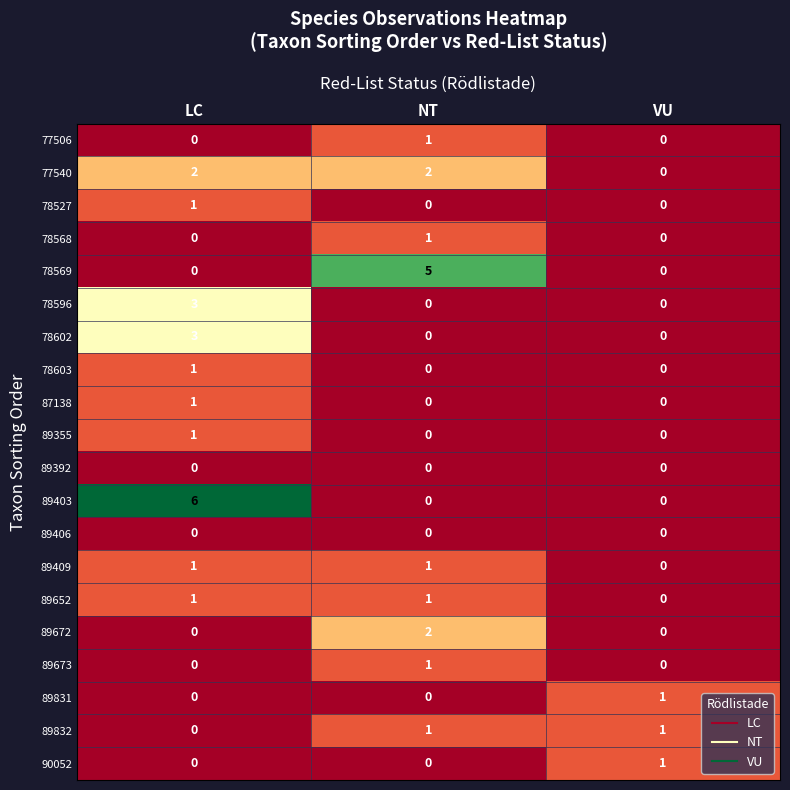

What is the difference between the 78602 values at VU and LC?

3